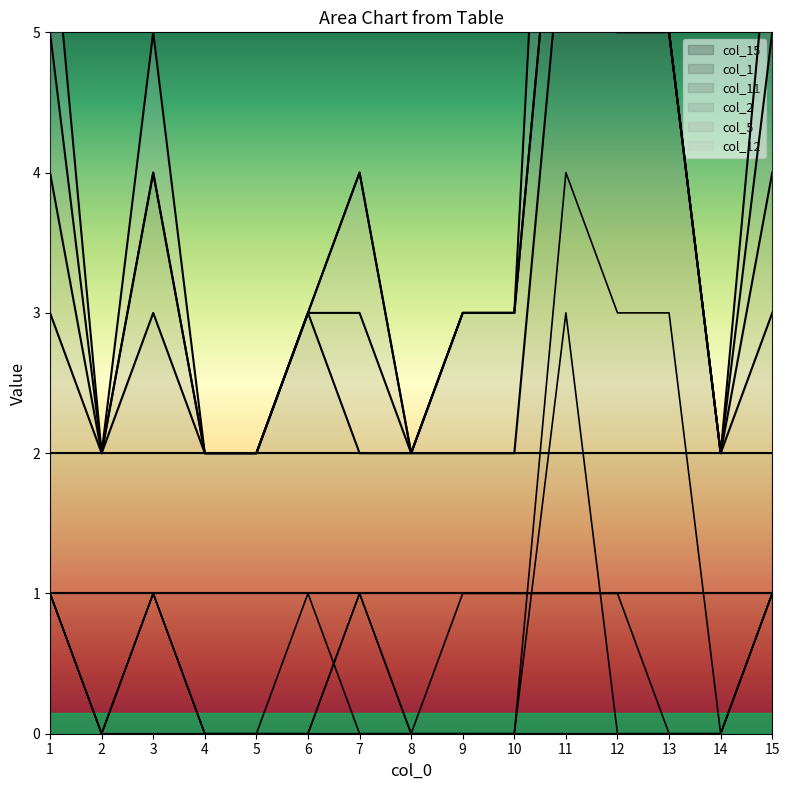

Is it true that col_12 equals 2 at 1?

False